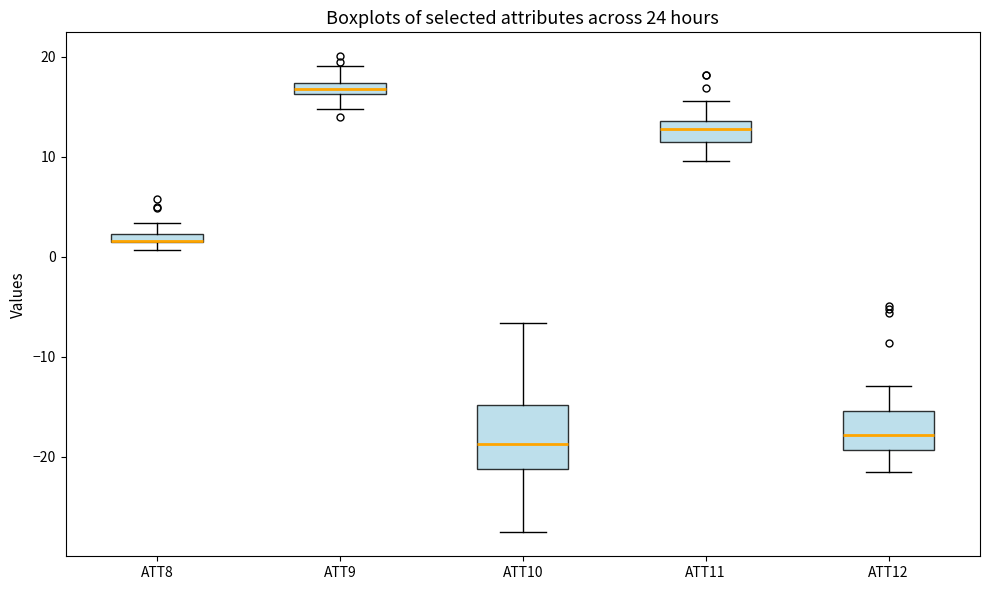

Where does the upper whisker of the box for ATT10 end on the y-axis? The values are not printed on the chart, so give them approximately, as read against the axis.

-7